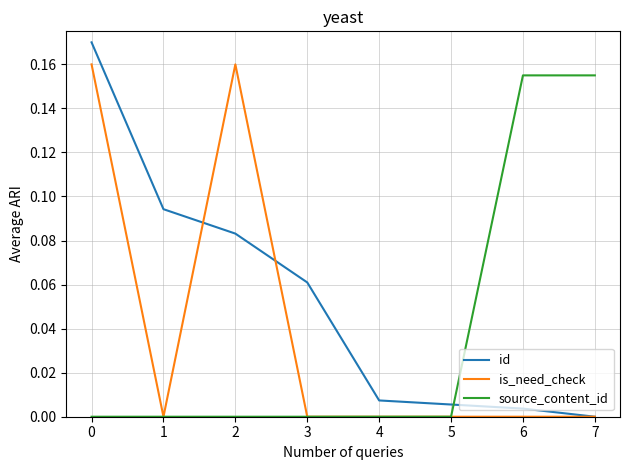

At 0, list the series in order from smallest to largest.

source_content_id, is_need_check, id